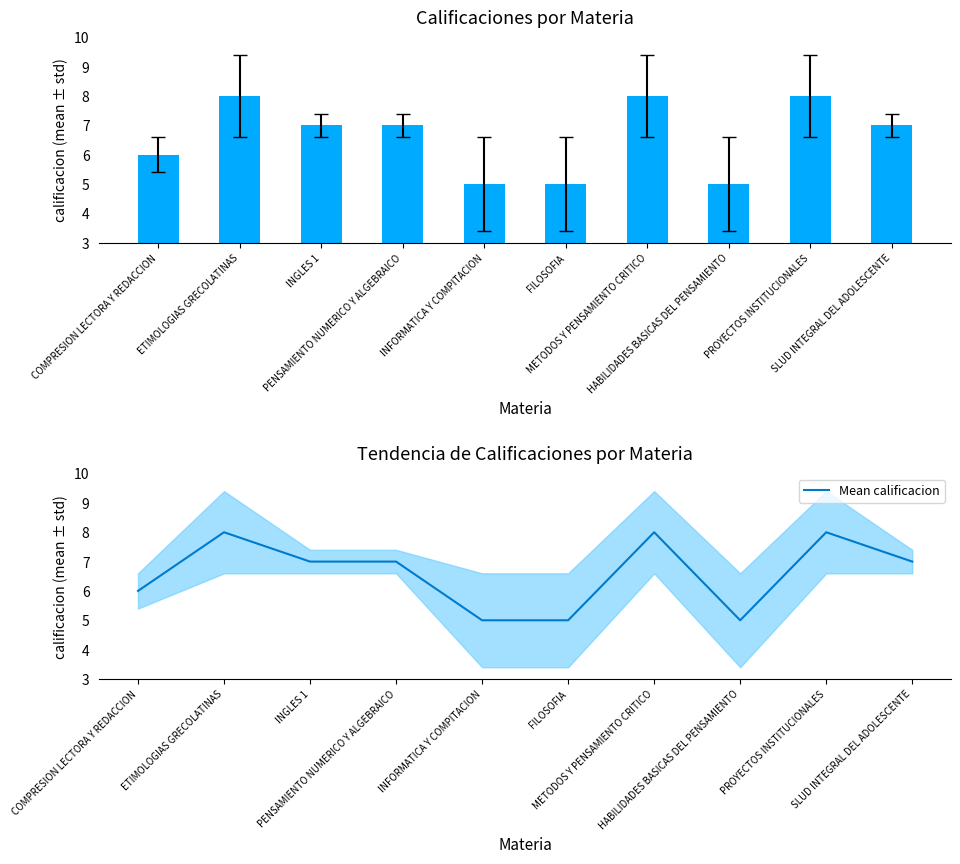

What position from the left is METODOS Y PENSAMIENTO CRITICO?

7